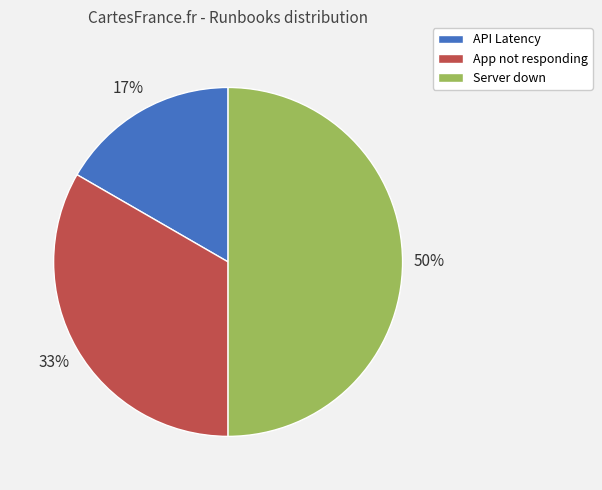

How many slices are in this pie chart?

3